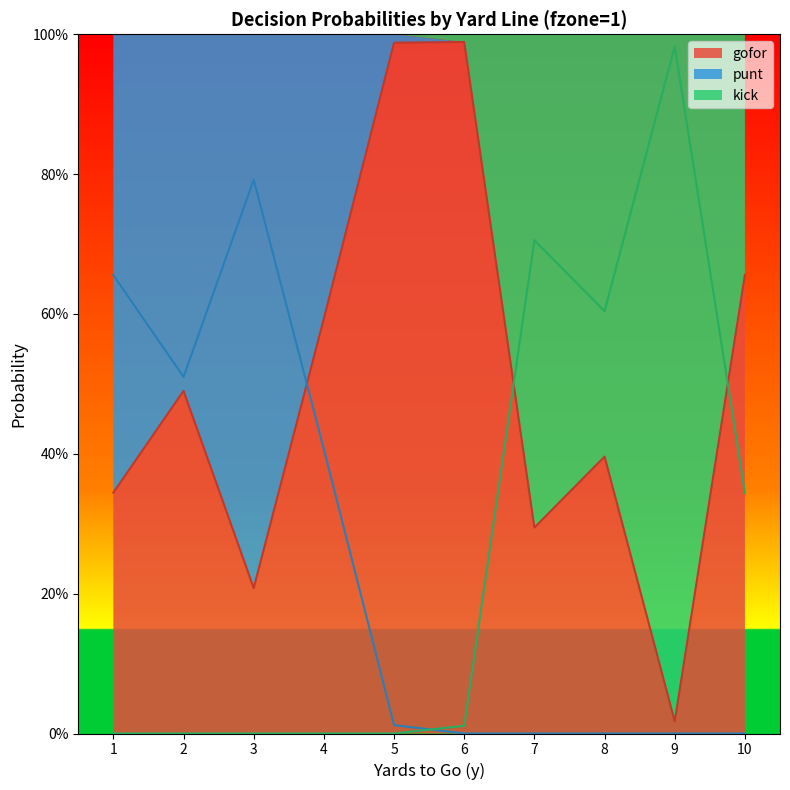

What is the difference between the second highest and second lowest values in the punt series?

0.7